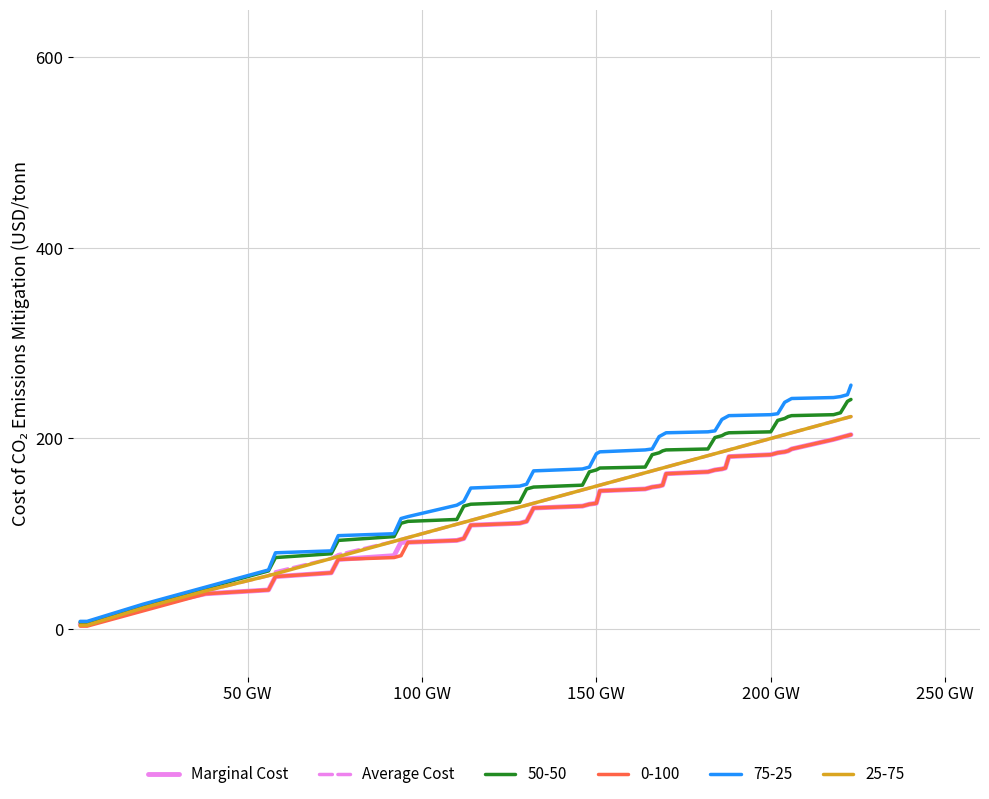

Which series has the largest range (max minus min)?

75-25